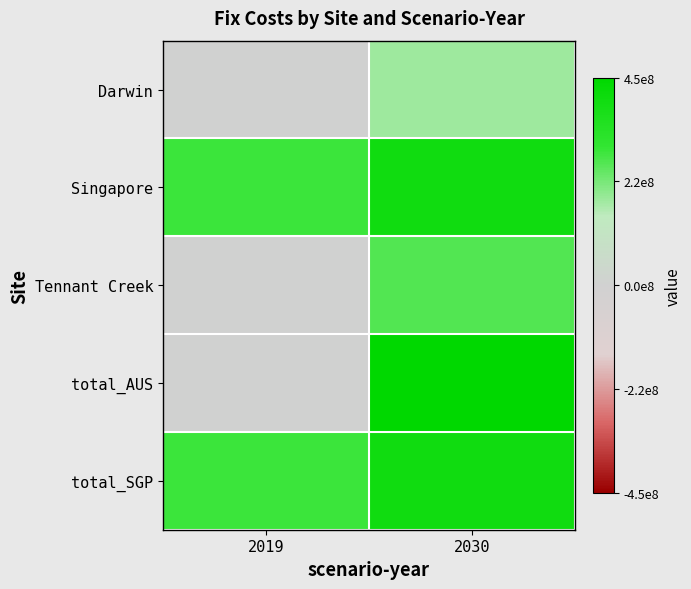

List the series in order of their peak value, lowest first.

Darwin, Tennant Creek, Singapore, total_SGP, total_AUS